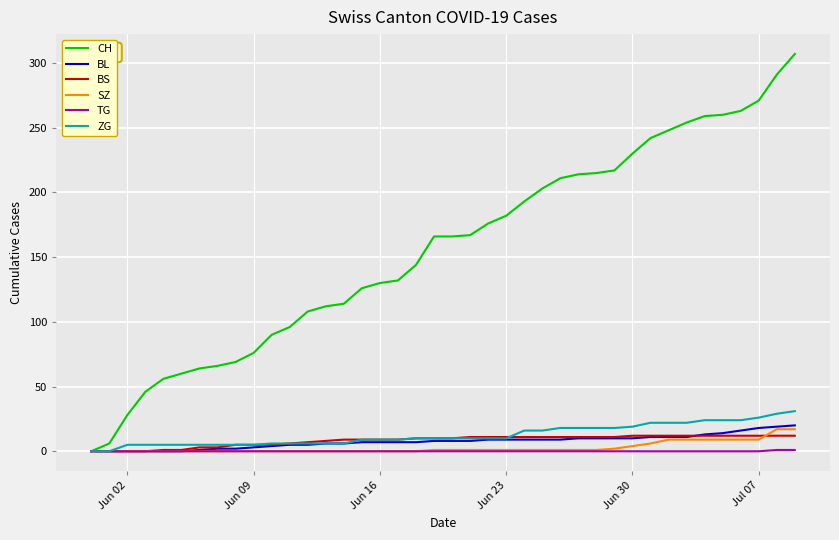

What is the maximum value for CH?

307